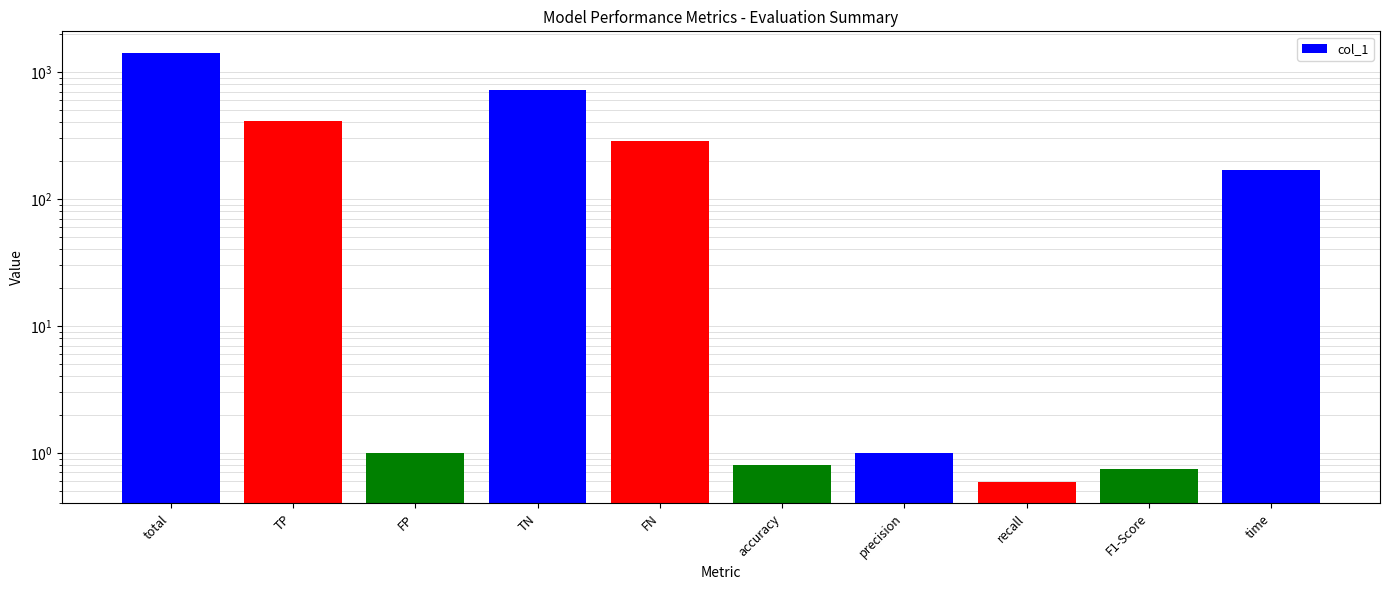

At which category does the chart reach its peak across all series?

total